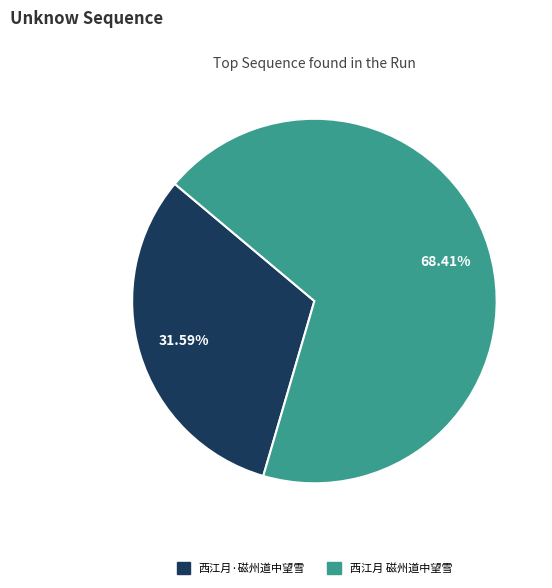

What is the largest slice in the pie chart?

西江月 磁州道中望雪